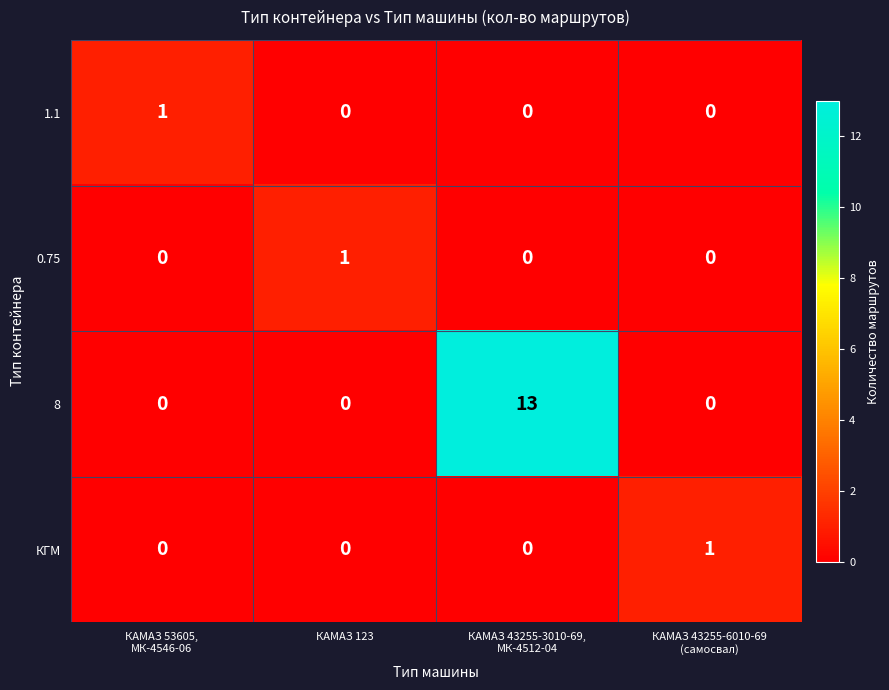

How many values in КГМ are above zero?

1